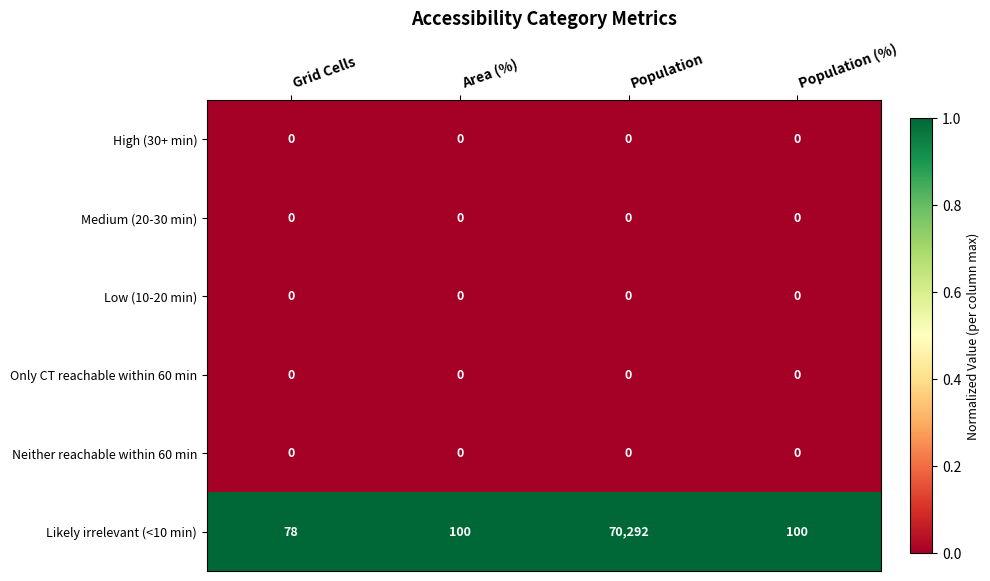

Reading left to right, what are all the values shown in this chart?

High (30+ min): Grid Cells=0	Area (%)=0	Population=0	Population (%)=0
Medium (20-30 min): Grid Cells=0	Area (%)=0	Population=0	Population (%)=0
Low (10-20 min): Grid Cells=0	Area (%)=0	Population=0	Population (%)=0
Only CT reachable within 60 min: Grid Cells=0	Area (%)=0	Population=0	Population (%)=0
Neither reachable within 60 min: Grid Cells=0	Area (%)=0	Population=0	Population (%)=0
Likely irrelevant (<10 min): Grid Cells=78	Area (%)=100	Population=70292	Population (%)=100